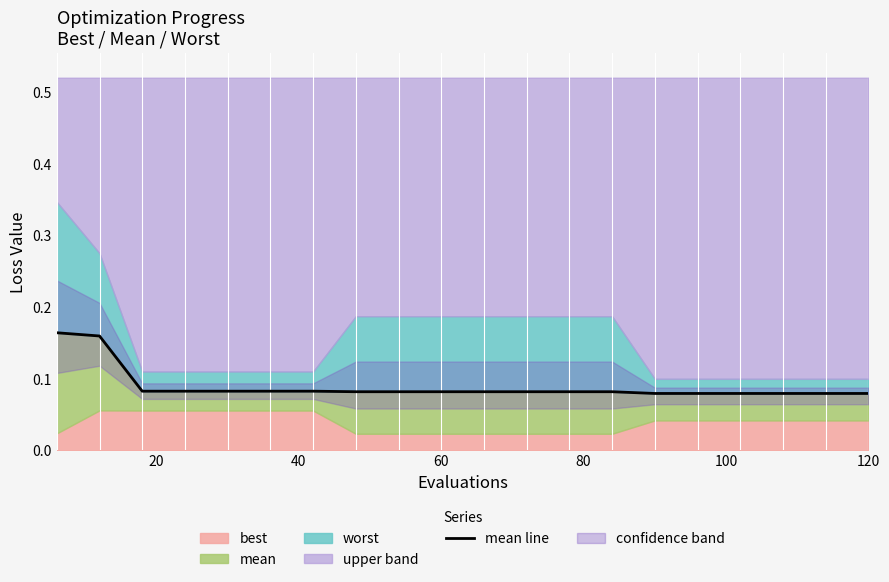

Is it true that the value at 20 is 0.1?

False